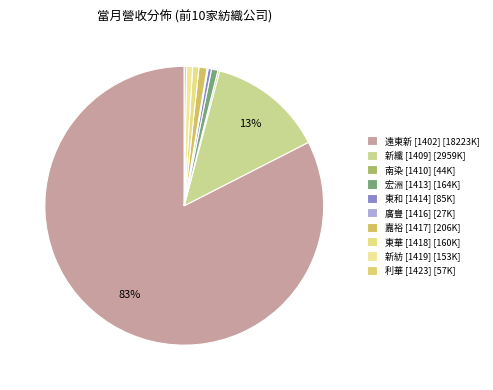

What is the smallest slice in the pie chart?

廣豐 [1416]